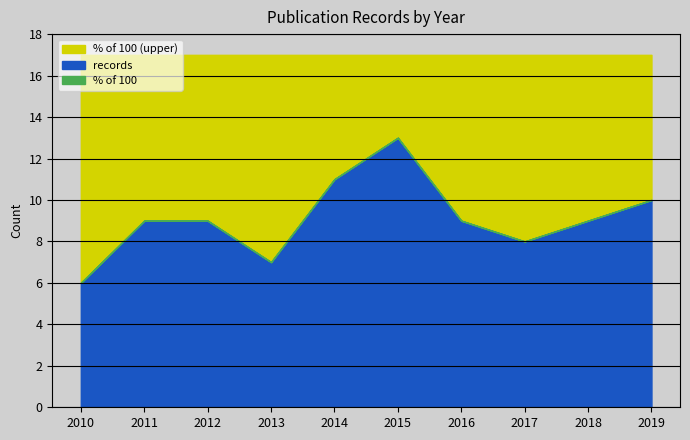

What is the value of the % of 100 point at the 3rd from the left?

9